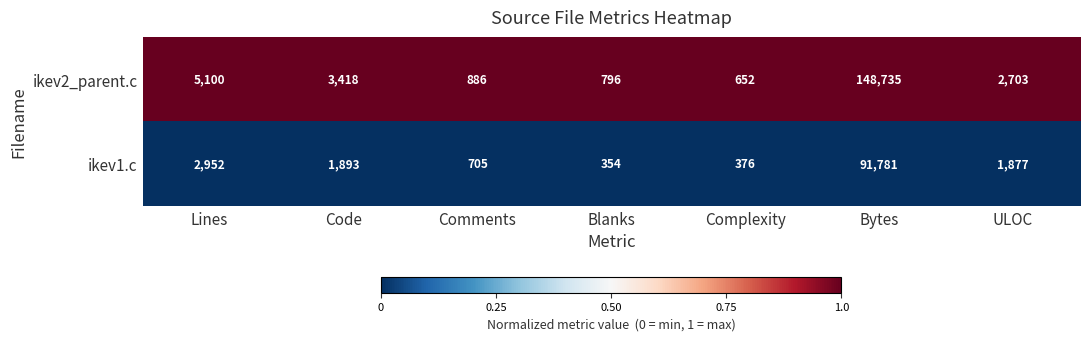

What is the maximum value shown in the chart?

148735